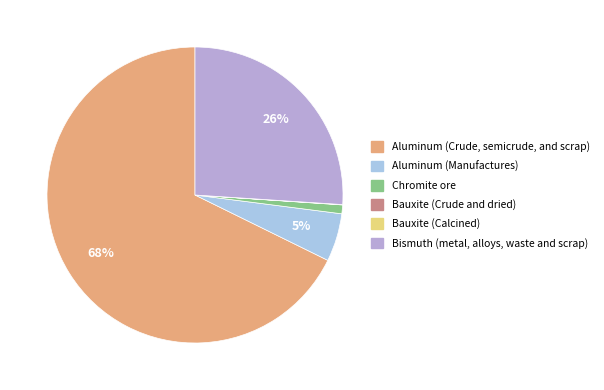

True or false: Bauxite (Calcined) accounts for 0% of the total.

True